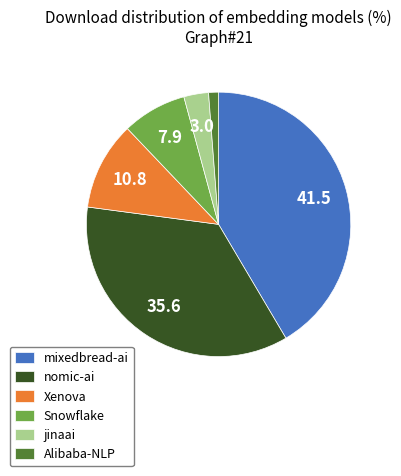

Rank the categories by value from lowest to highest.

Alibaba-NLP, jinaai, Snowflake, Xenova, nomic-ai, mixedbread-ai